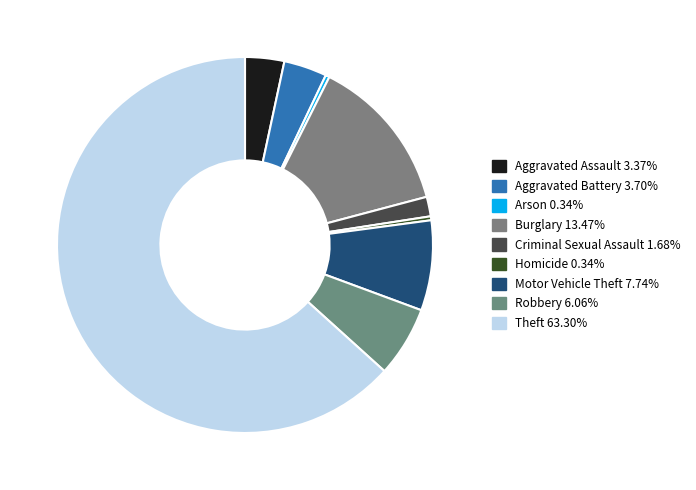

What is the largest slice in the pie chart?

Theft